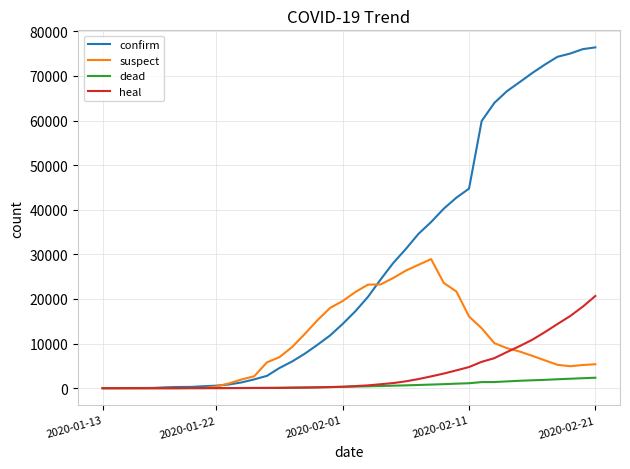

Is this an area chart (filled region under the line)?

No